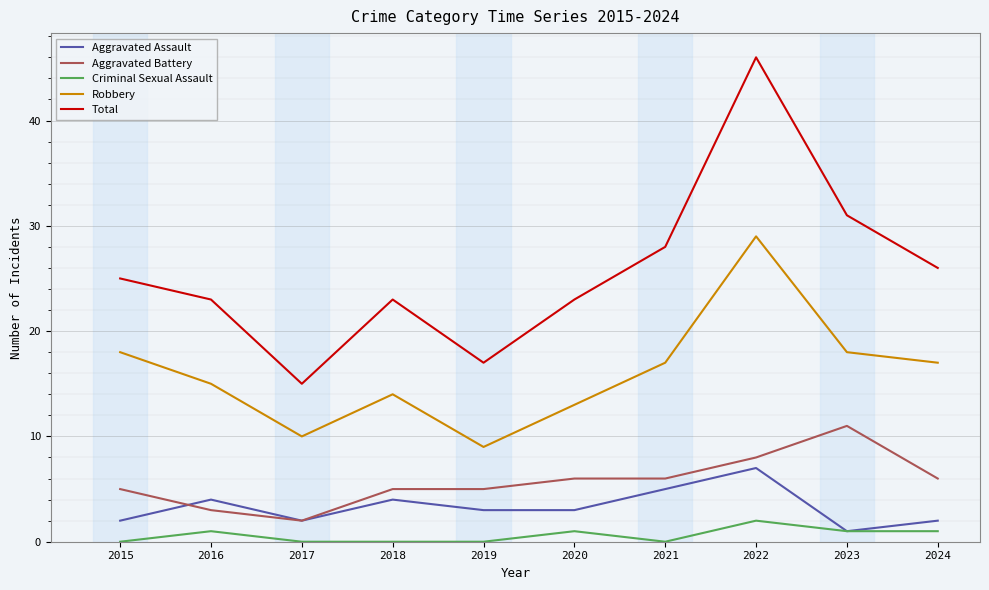

Which series changed the most between 2016 and 2021?

Total